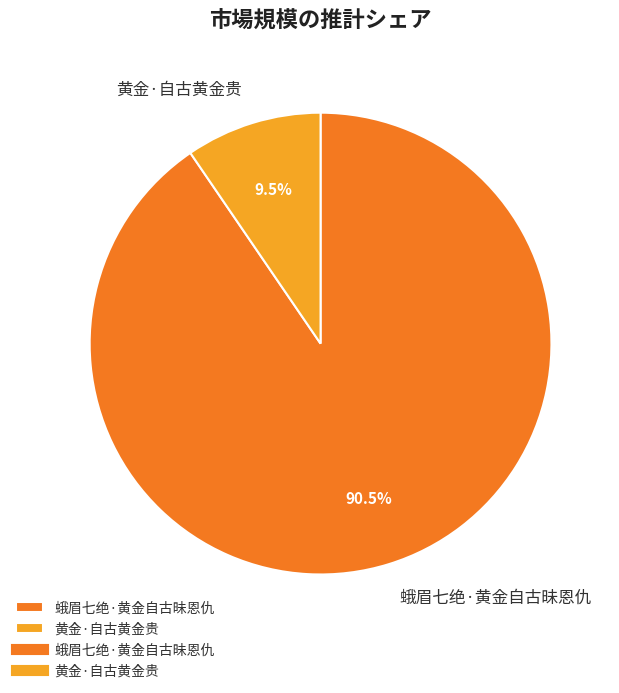

To the nearest percent, what is the difference between the 黄金·自古黄金贵 and 蛾眉七绝·黄金自古昧恩仇 slice percentages?

81%